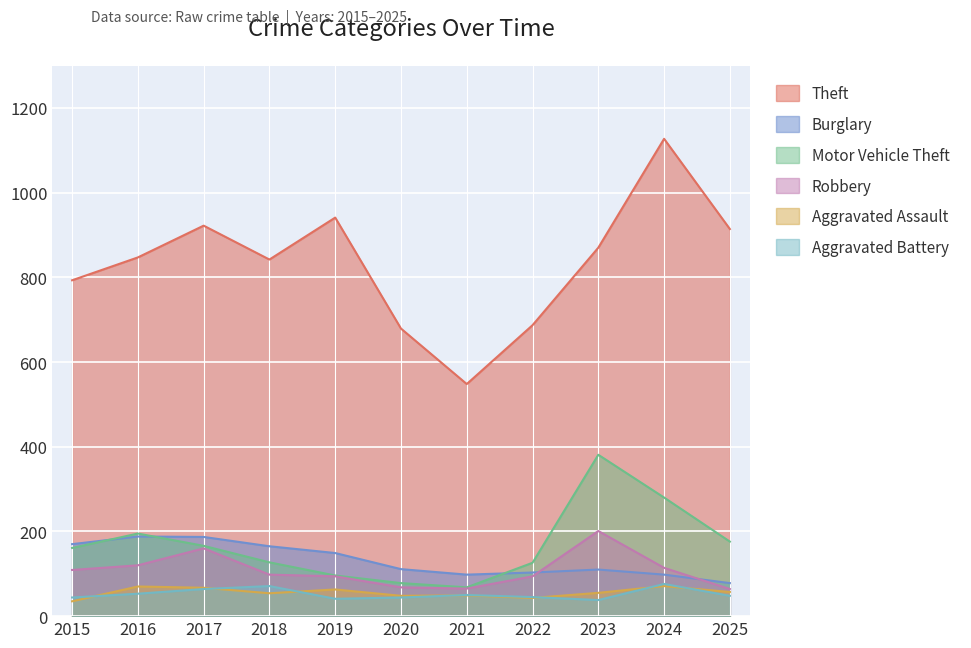

True or false: Theft has more than 1 interior local peaks.

True